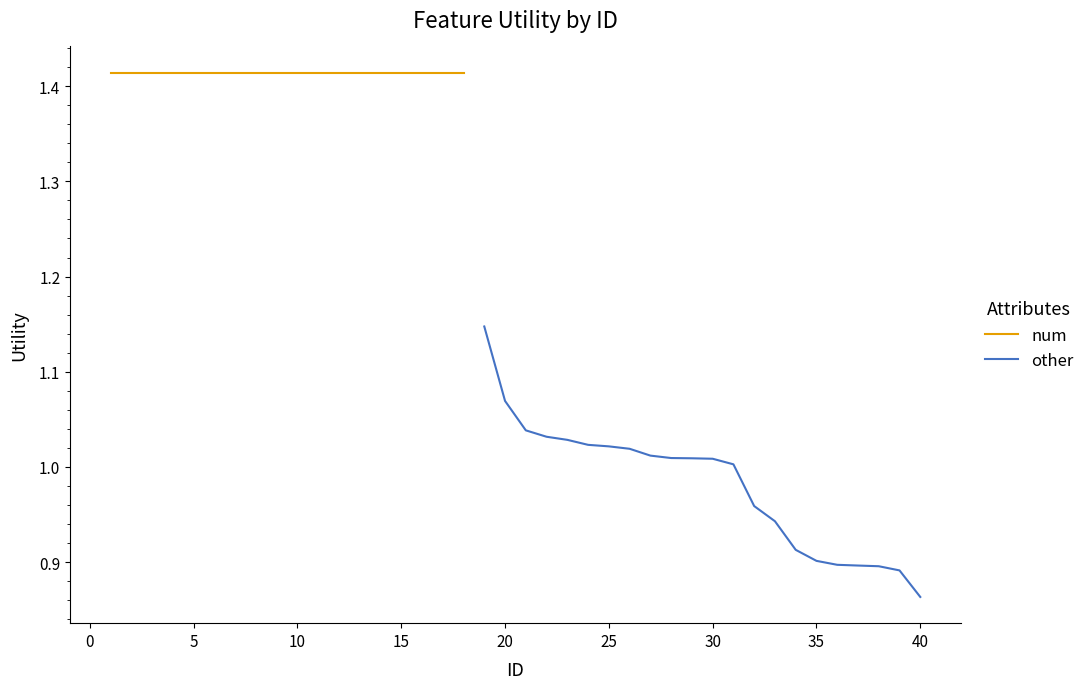

The value of other at 30 is 1.5. True or false?

False